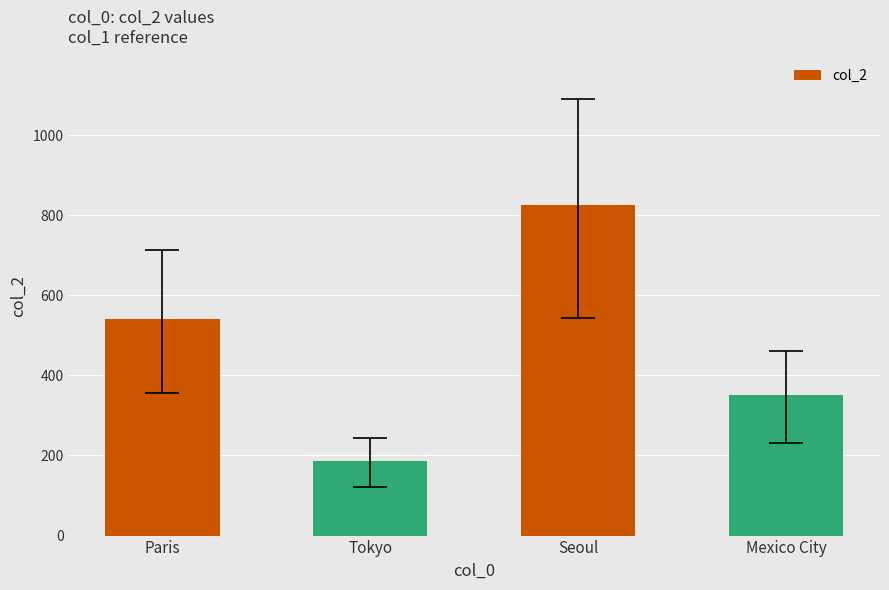

What is the sum of all values?

1900